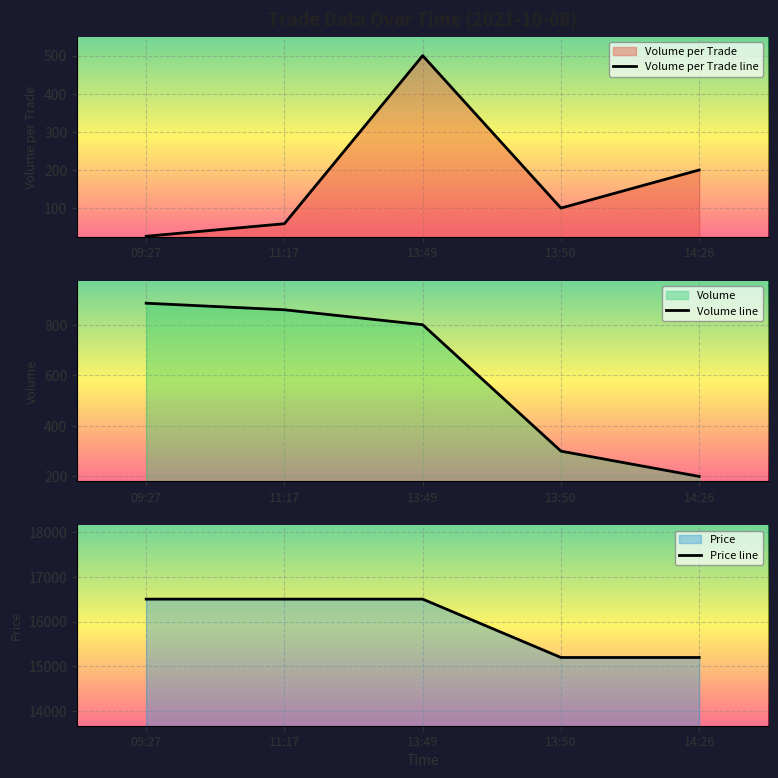

What is the difference between the second highest and second lowest values in the Volume_per_trade series?

141